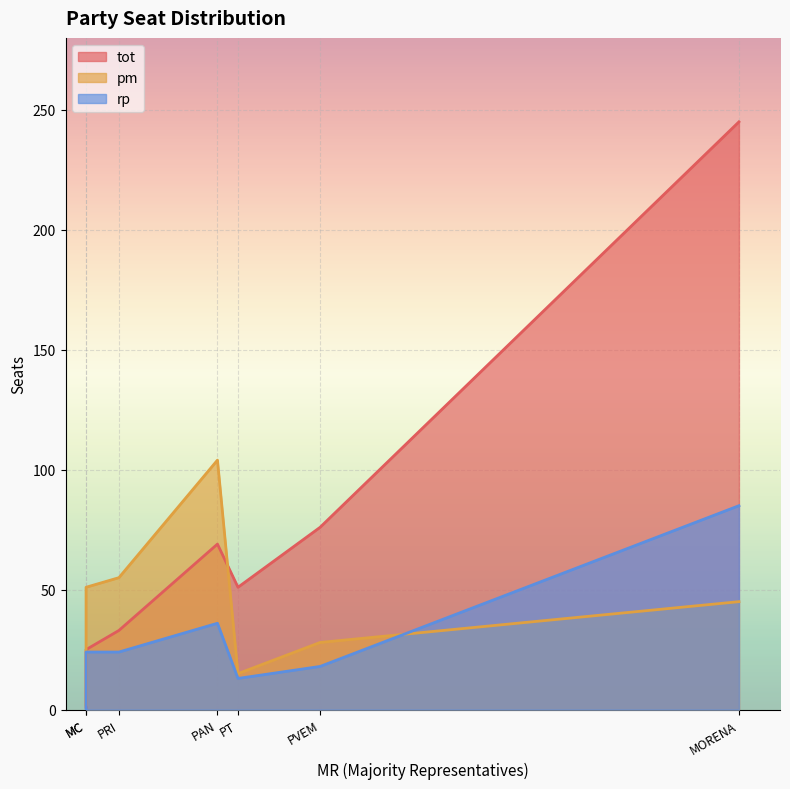

At PT, list the series in order from smallest to largest.

rp, pm, tot